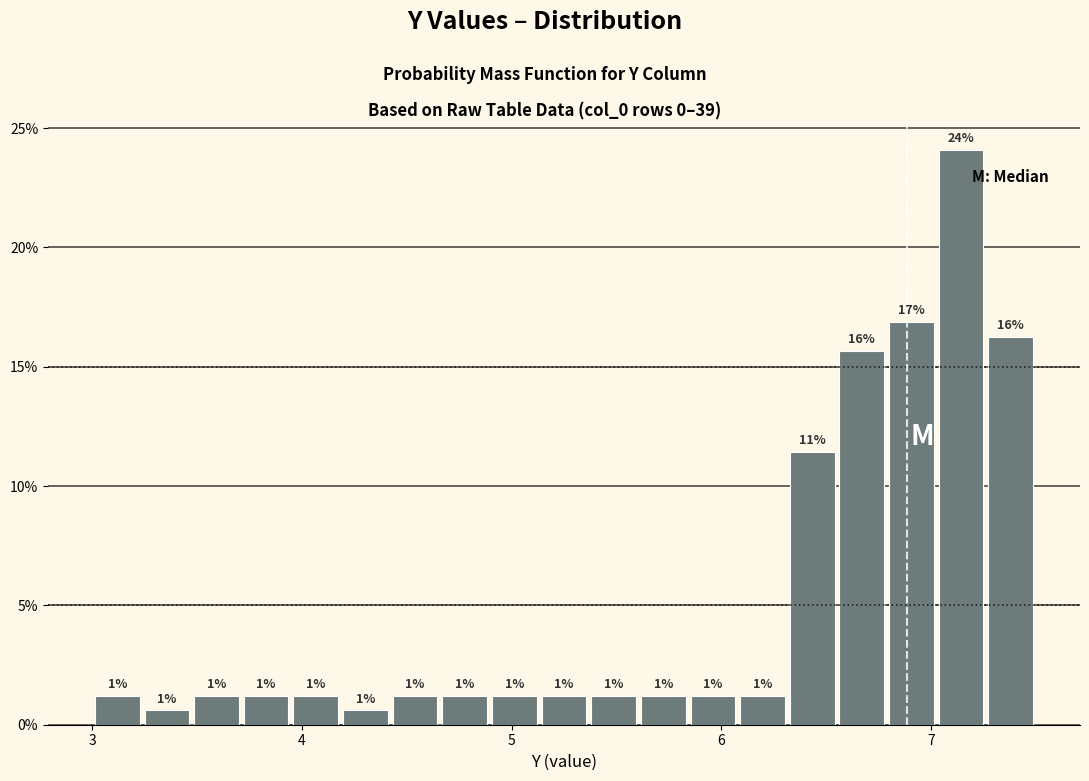

Around what value on the x-axis is the tallest bar? Give the approximate position of its centre, as read against the axis.

7.1